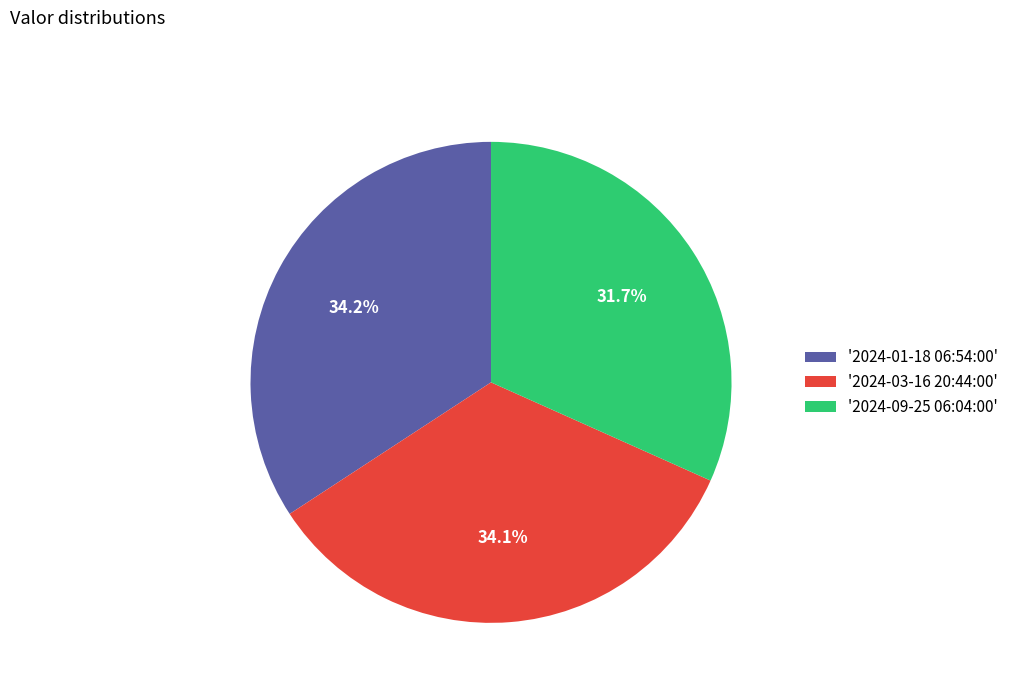

Which has a higher value, '2024-01-18 06:54:00' or '2024-09-25 06:04:00'?

'2024-01-18 06:54:00'